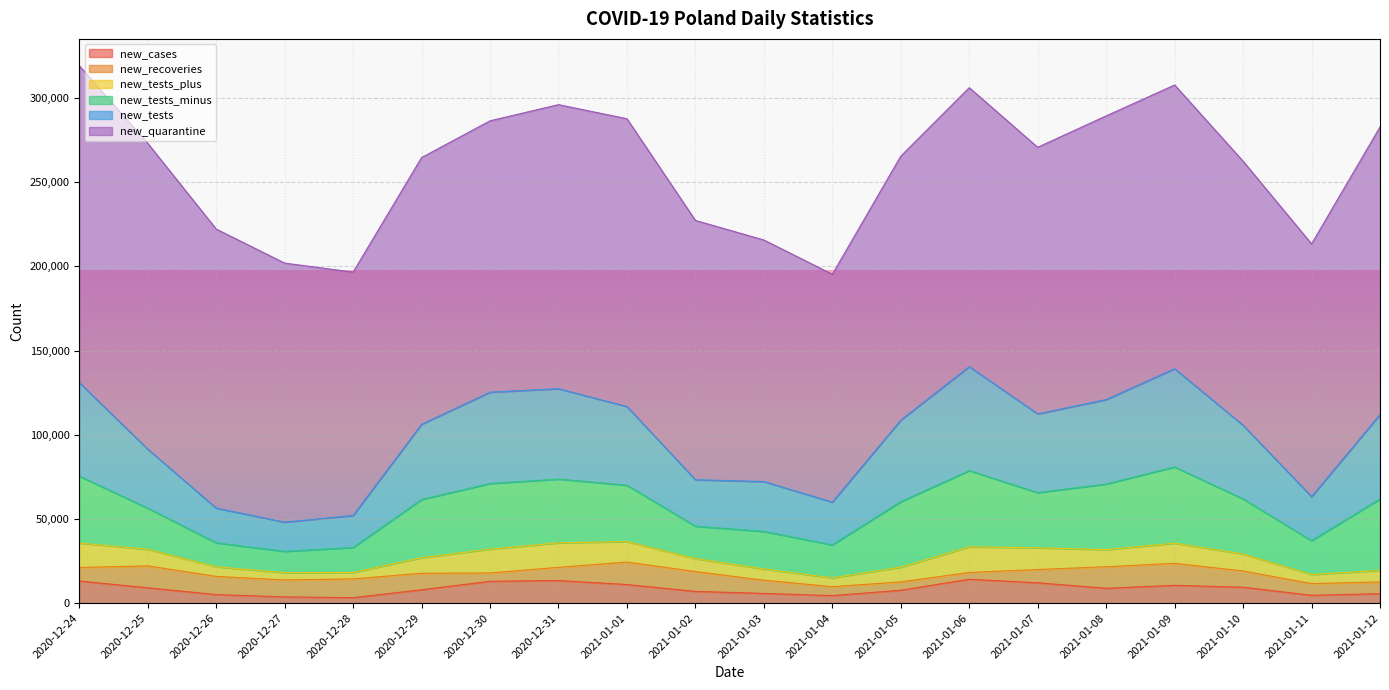

What is the average value of the new_cases series?

8464